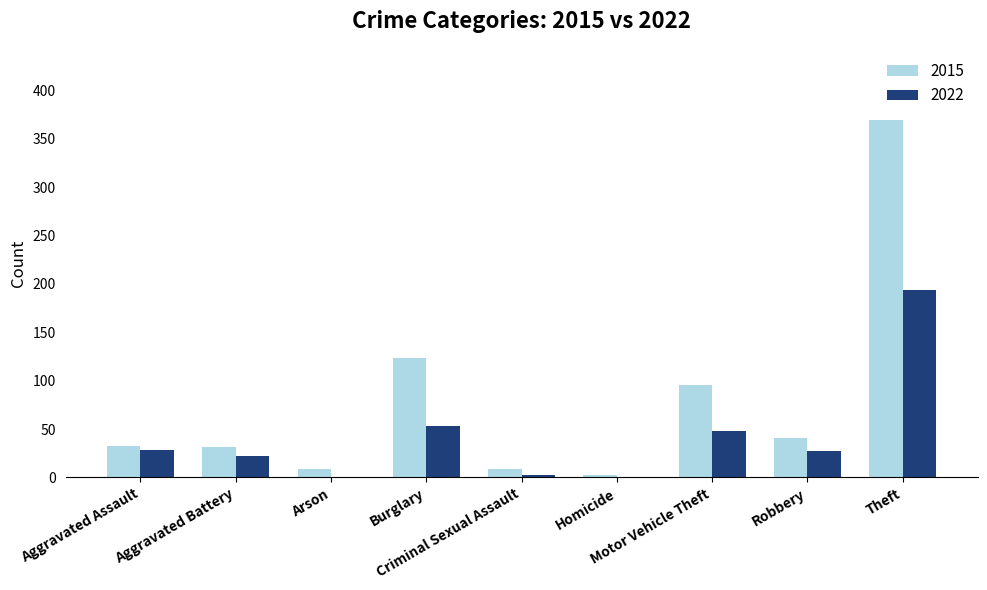

What is the maximum value shown in the chart?

369